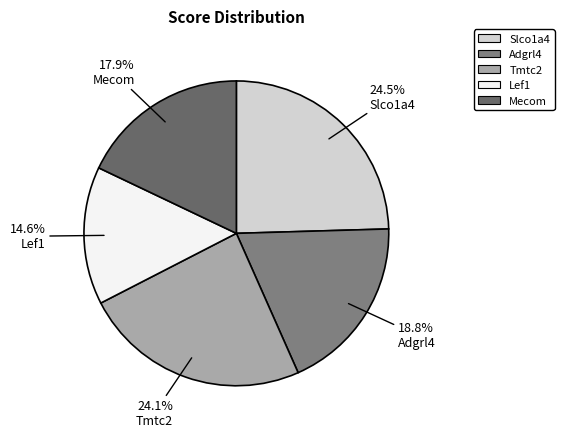

To the nearest percent, what is the average slice percentage?

20%